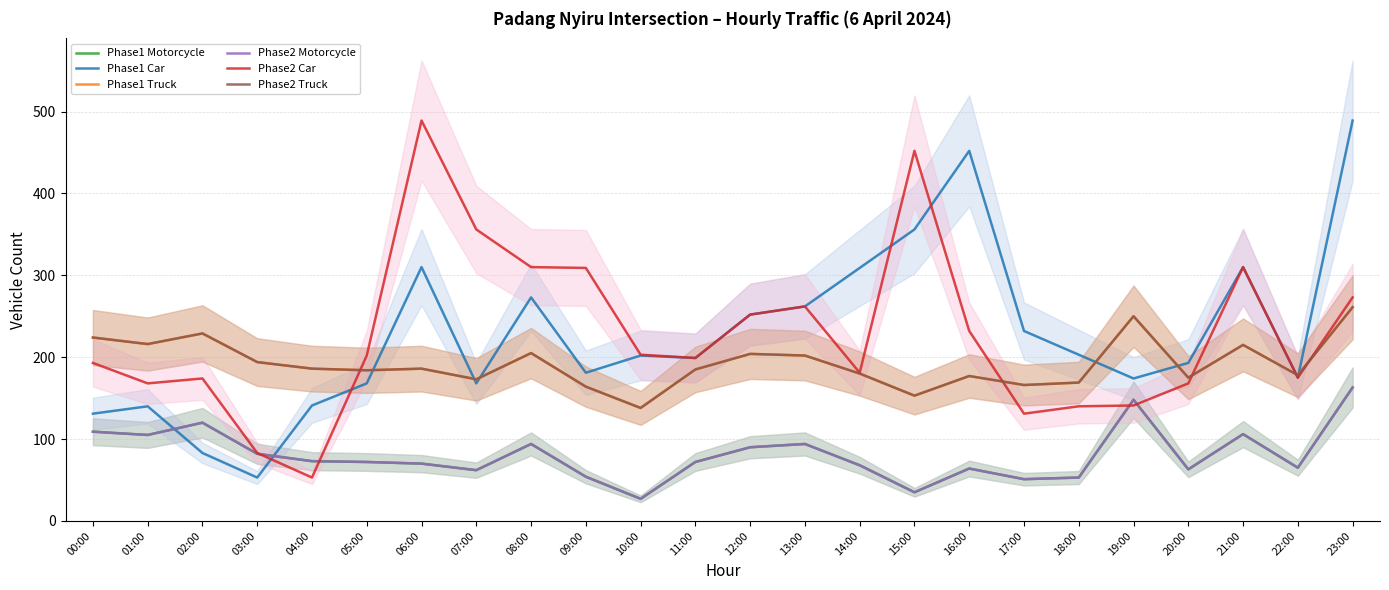

The value of Phase2 Truck at 03:00 is 80. True or false?

False